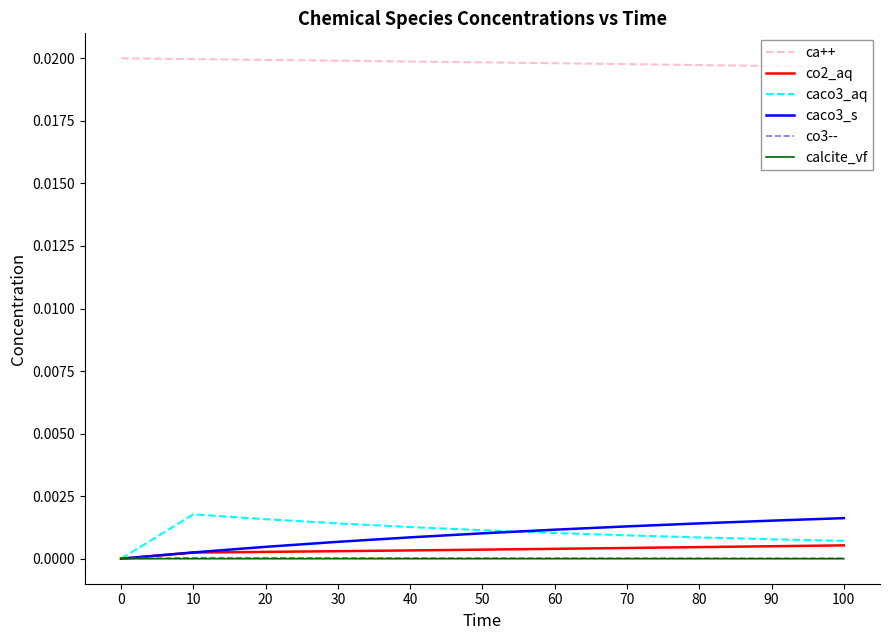

Is the value of caco3_aq at 70 greater than the value of calcite_vf at 100?

Yes